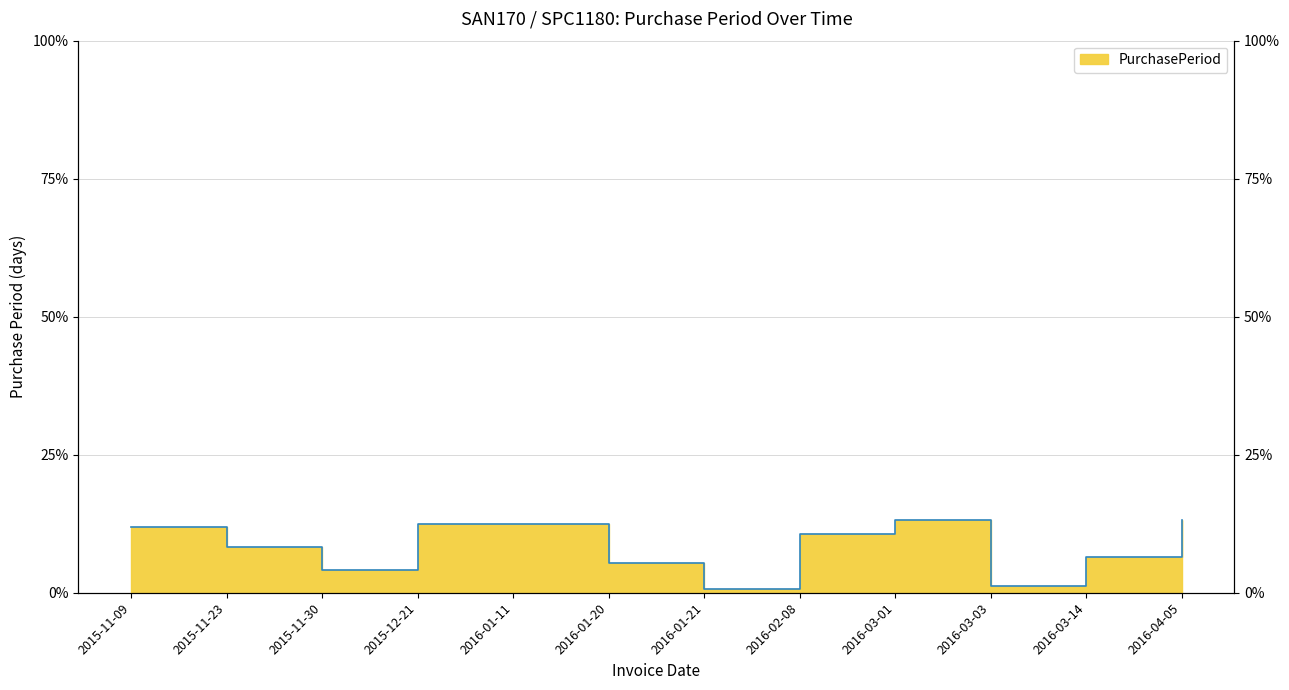

How many lines are shown in the chart?

1